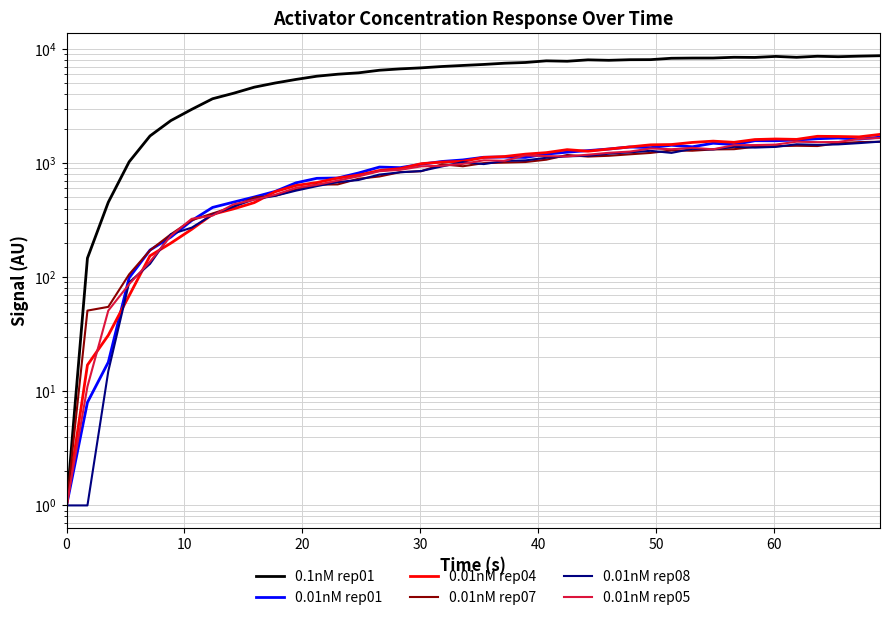

What are all the series names shown in the legend?

0.1nM rep01, 0.01nM rep01, 0.01nM rep04, 0.01nM rep07, 0.01nM rep08, 0.01nM rep05